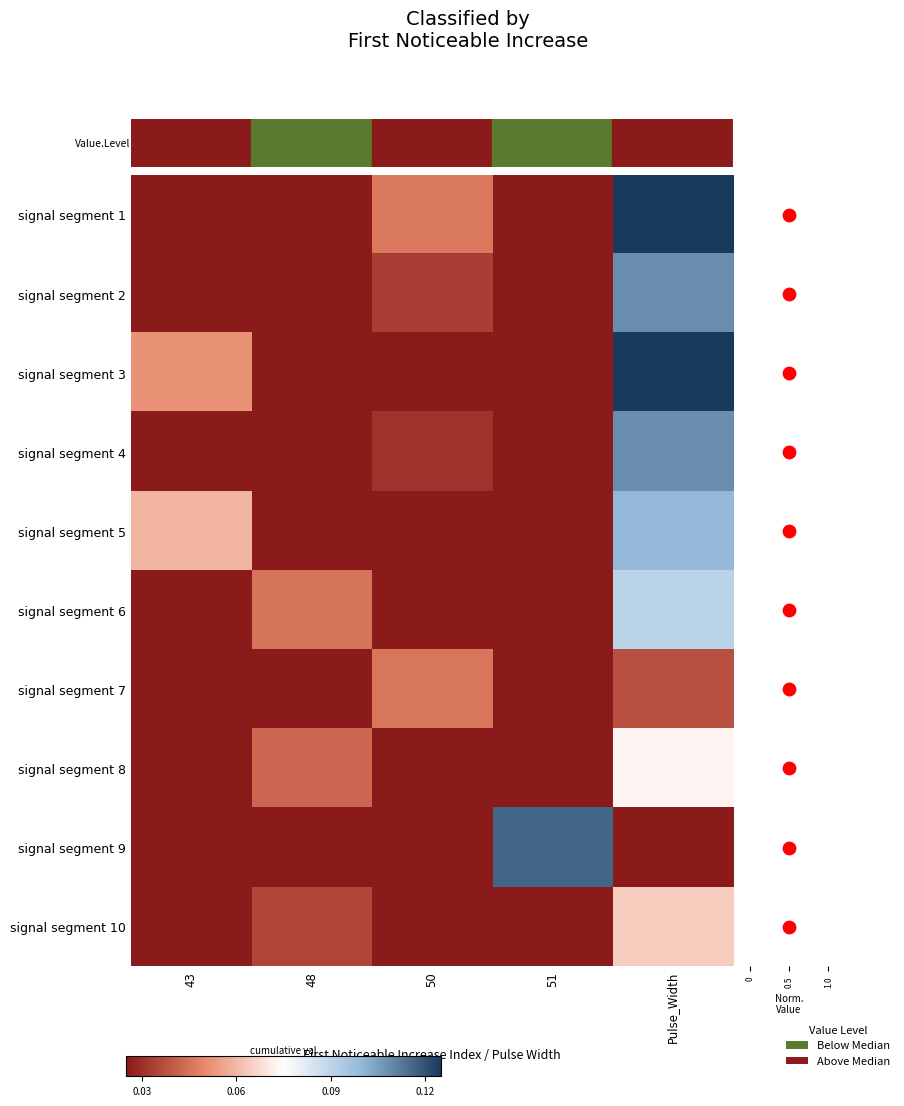

At how many categories does at least one series exceed 0?

5